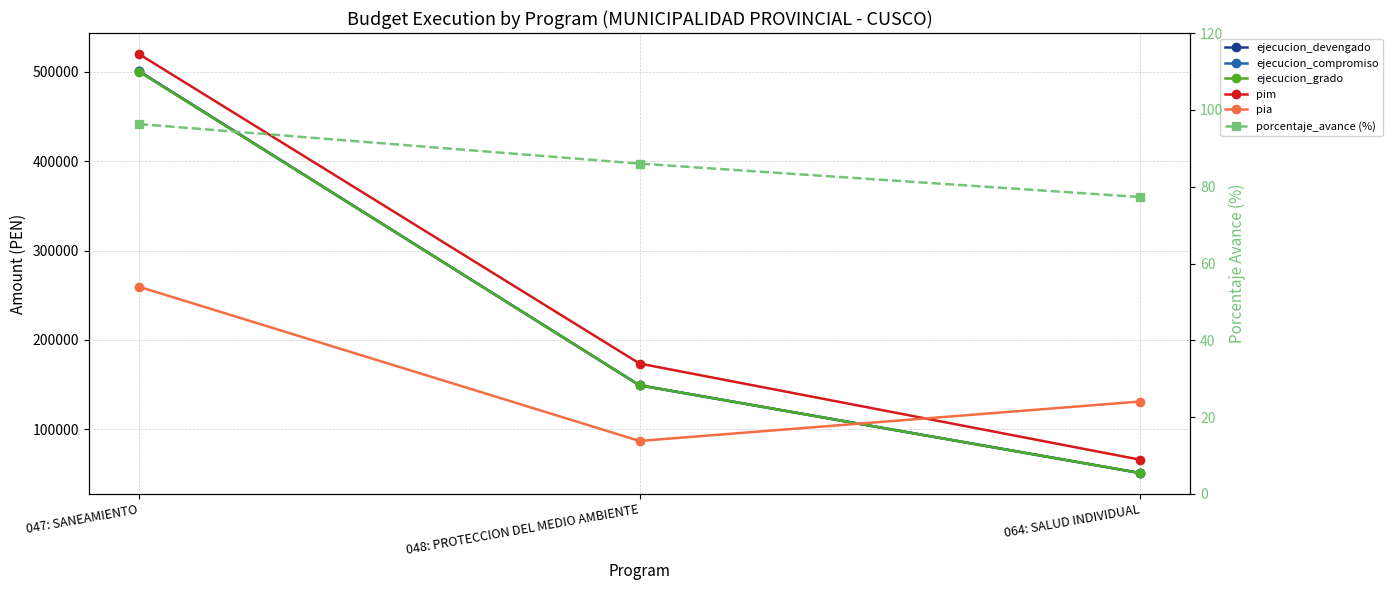

What is the label of the 2nd point from the left?

048: PROTECCION DEL MEDIO AMBIENTE